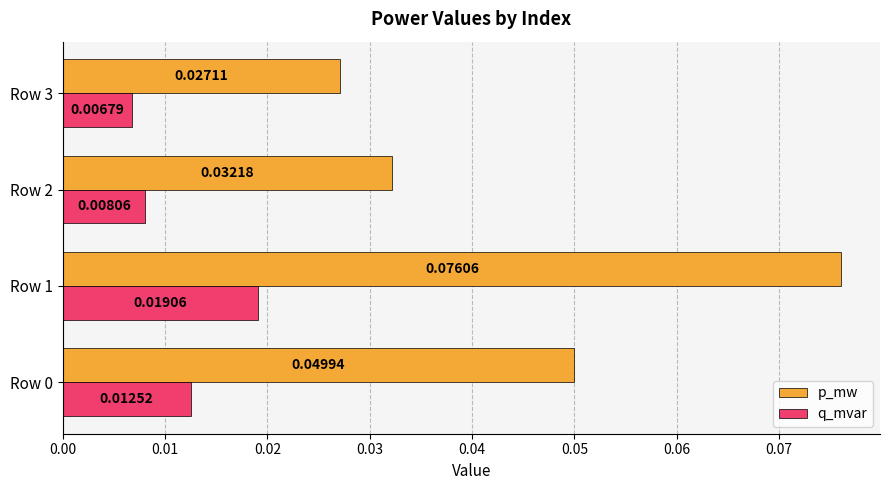

Which series has the widest spread of values?

p_mw